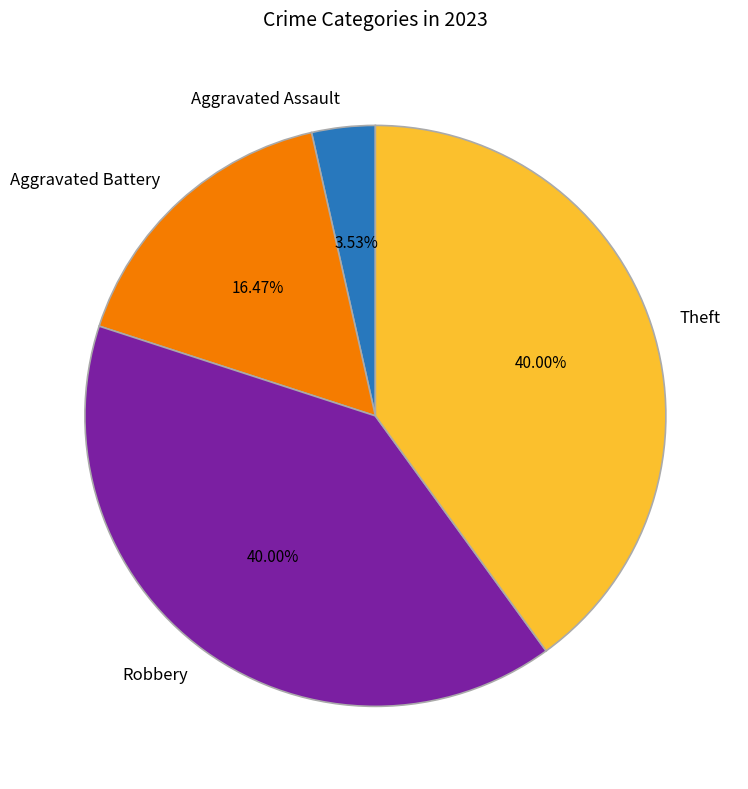

Which slice is the smallest?

Aggravated Assault